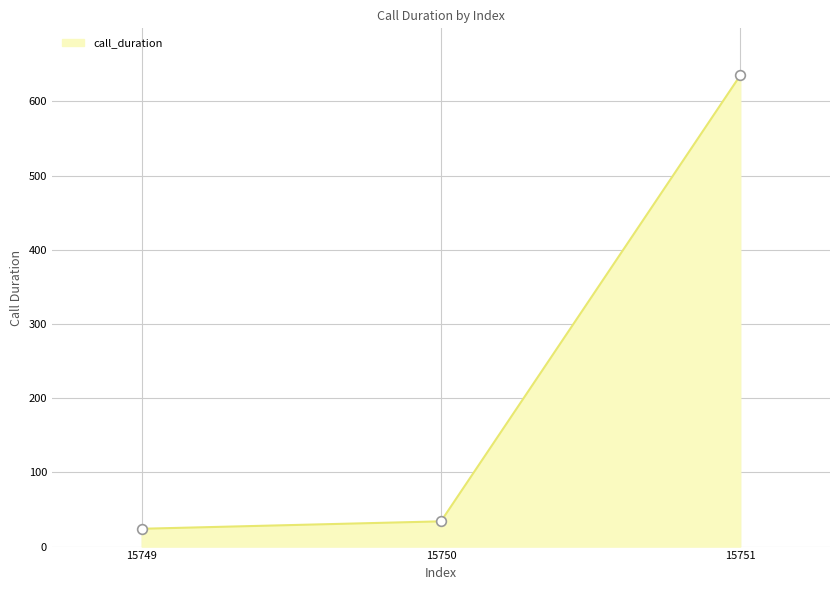

What is the maximum value shown in the chart?

635